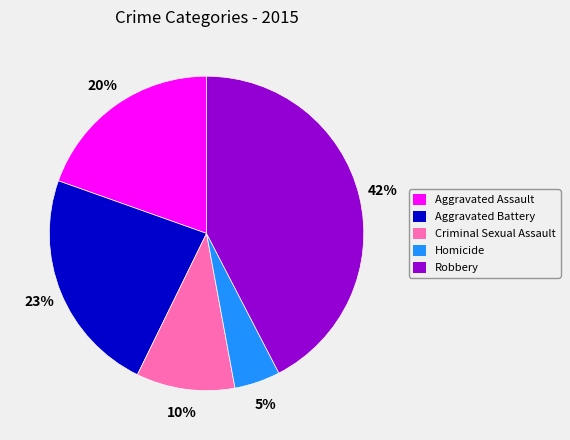

Does any single category account for the majority?

No